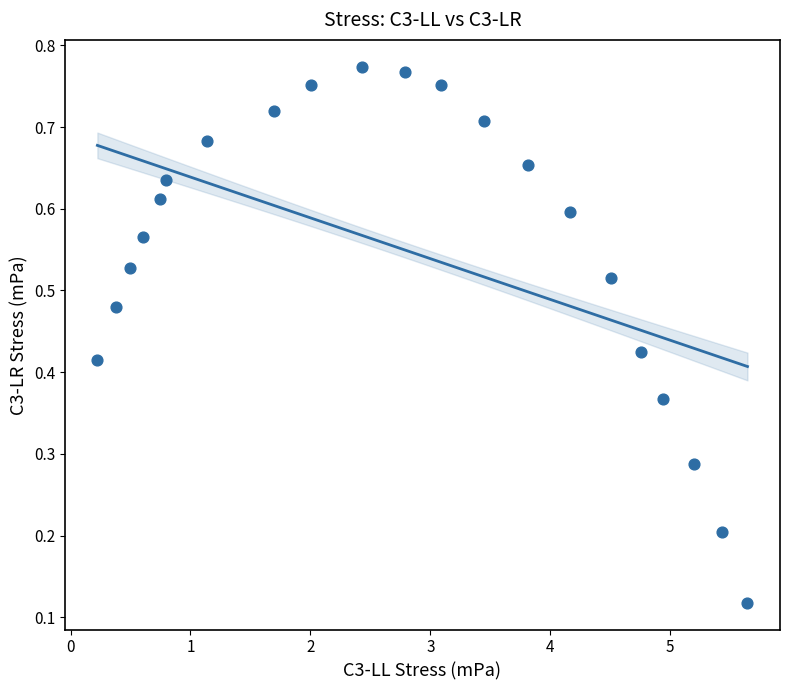

What is the range of X values (max minus min)?

5.4